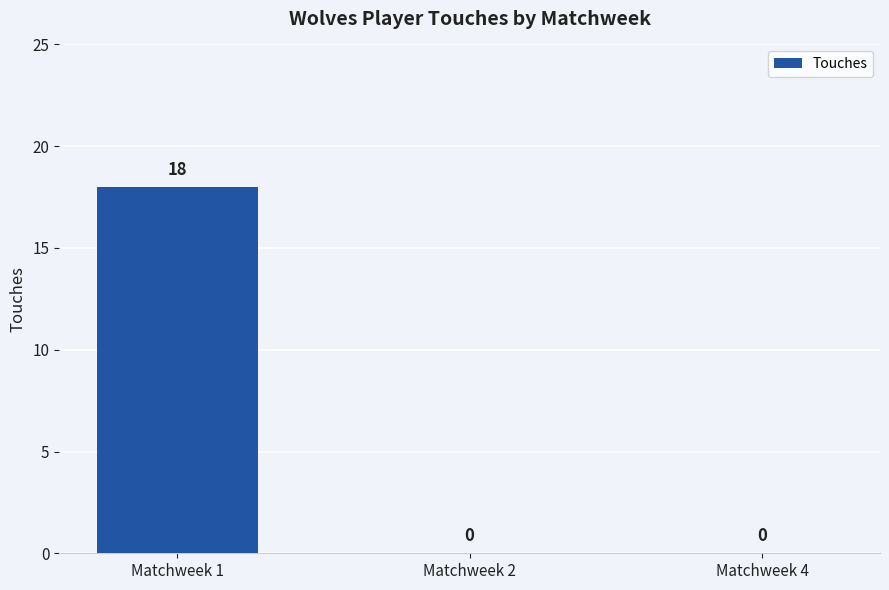

What is the greatest value displayed?

18